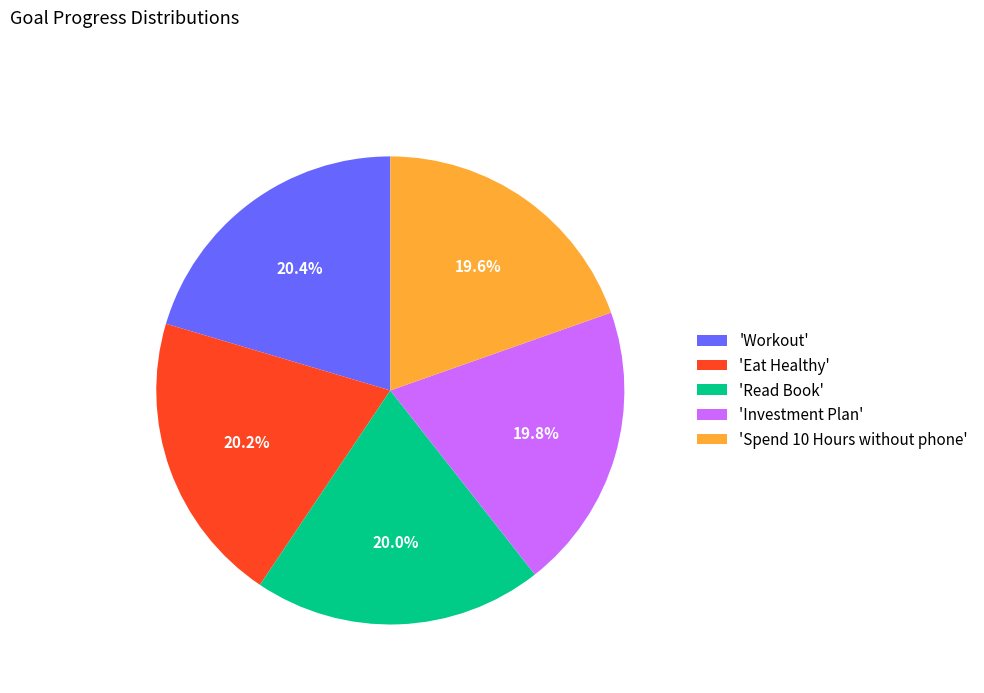

Is there a majority slice in this chart?

No